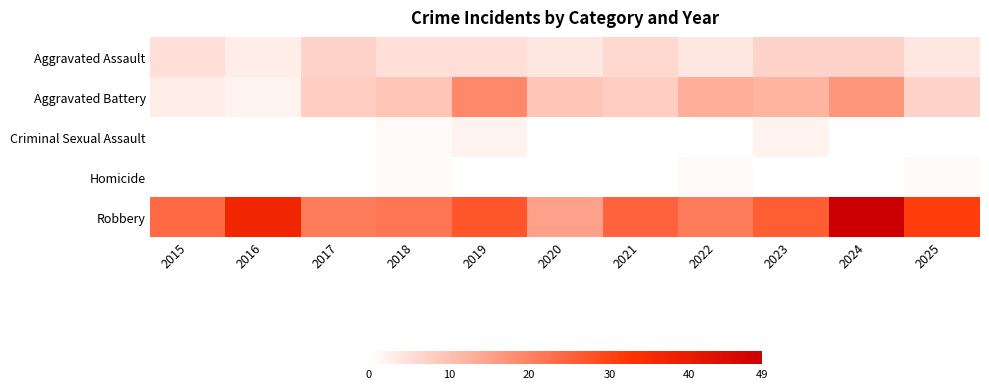

Which series has the widest spread of values?

Robbery